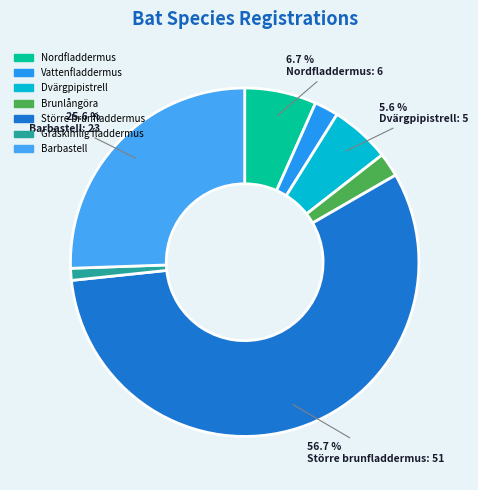

Which slice is the smallest?

Gråskimlig fladdermus